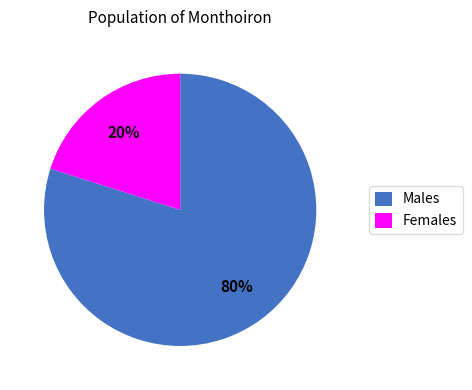

To the nearest percent, what percentage of the pie is Males?

80%